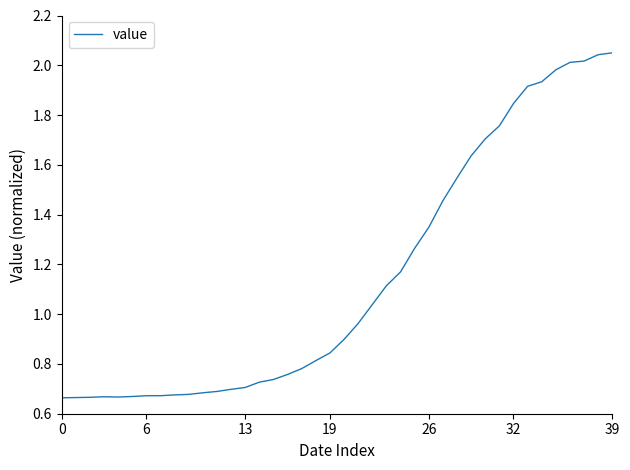

What is the difference between the maximum and minimum values?

1.4